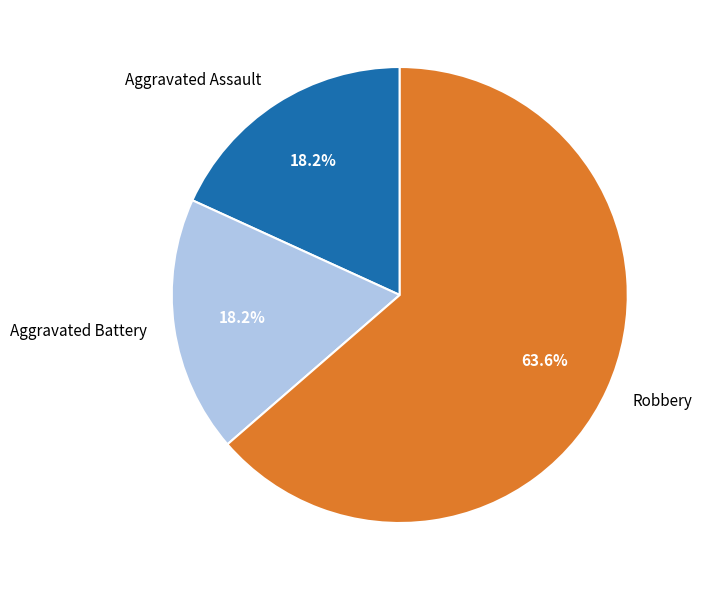

How much of the chart is everything except Aggravated Battery?

81.8%